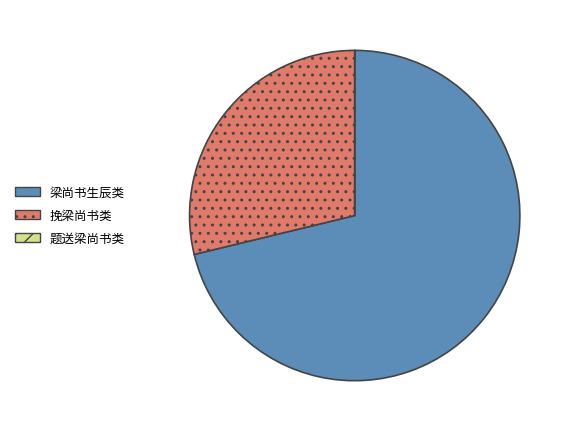

Which category has the biggest portion of the pie?

梁尚书生辰类